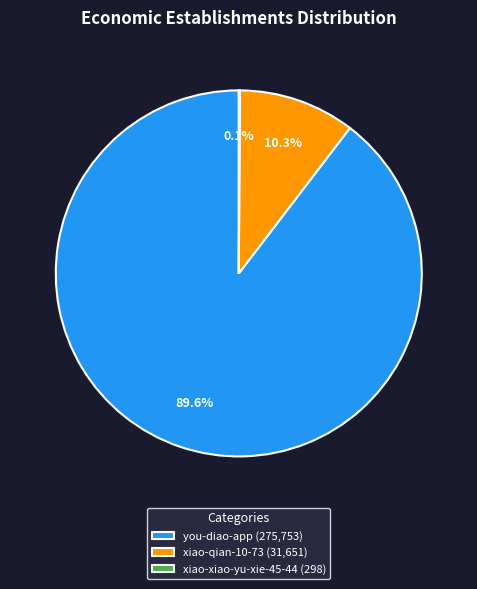

What percentage is the you-diao-app slice, to the nearest percent?

90%